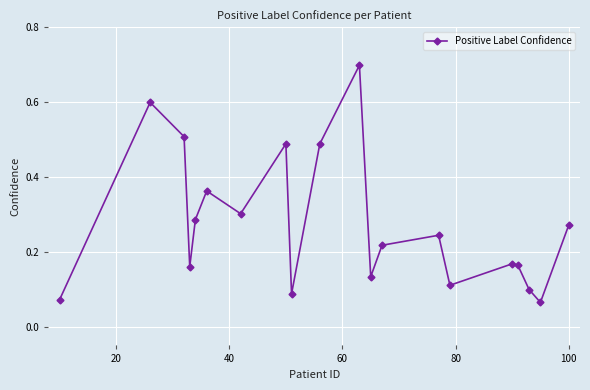

What is the sum of all values?

5.5